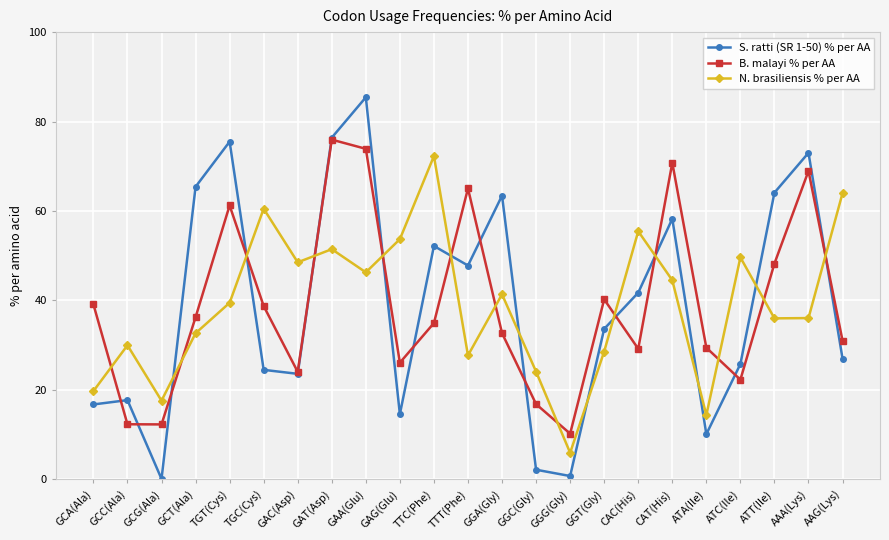

At ATC(Ile), list the series in order from smallest to largest.

B. malayi % per AA, S. ratti (SR 1-50) % per AA, N. brasiliensis % per AA